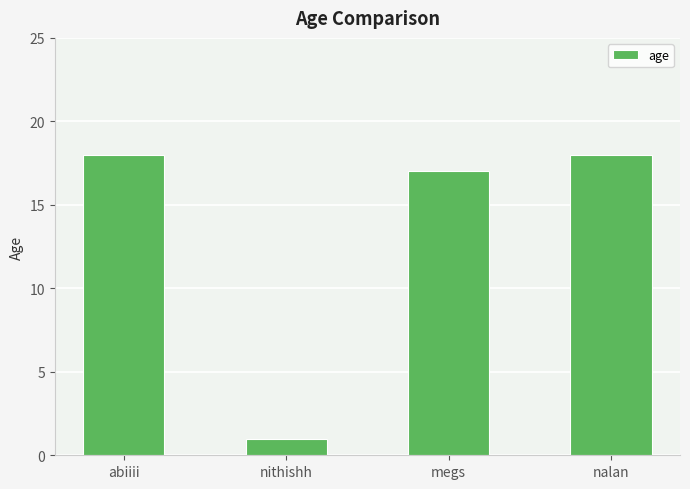

What is the difference between the values at megs and abiiii?

1